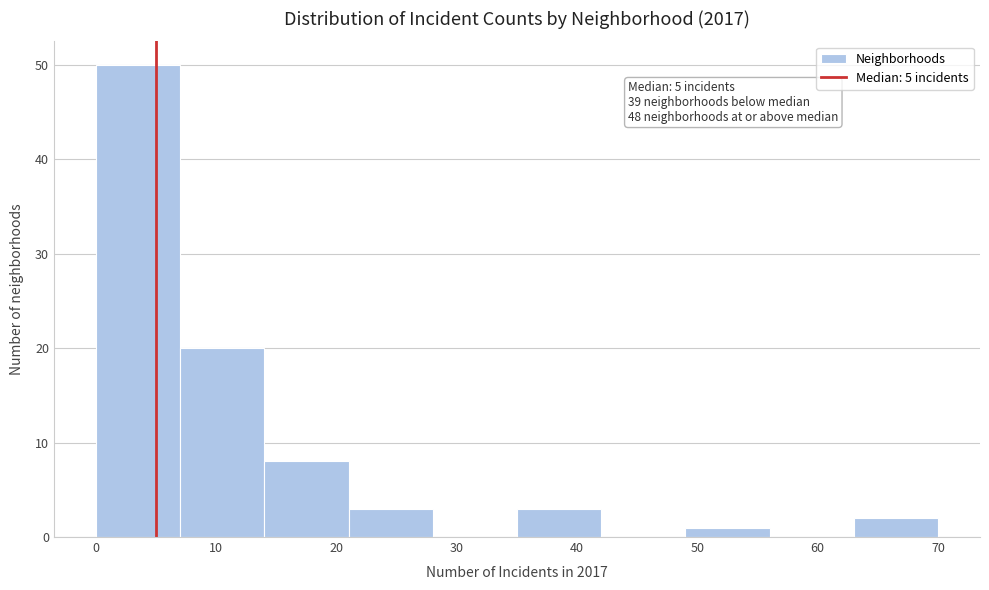

Which range on the x-axis has the tallest bar?

0 to 7